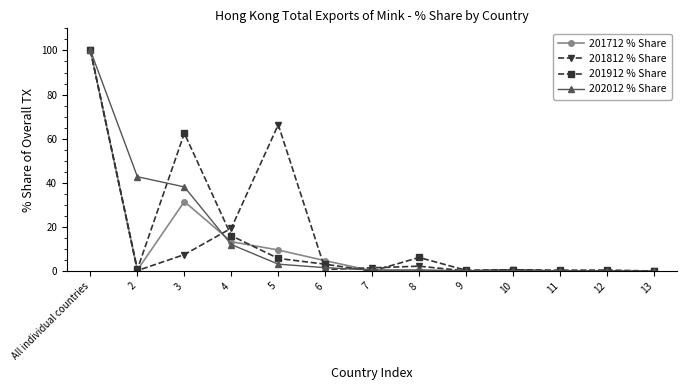

True or false: 201812 % Share has a value of 33.3 at 4.

False